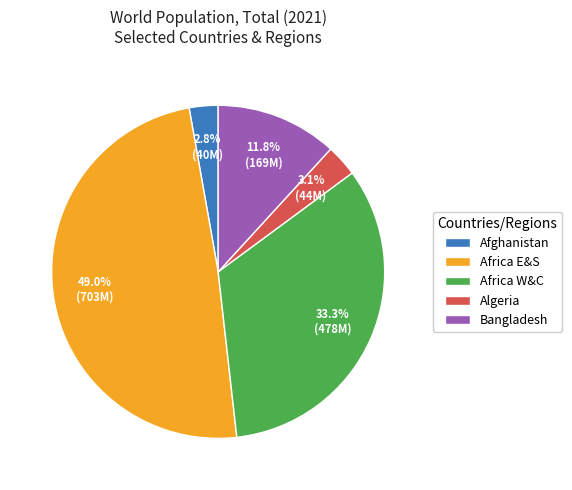

Which category has the biggest portion of the pie?

Africa E&S